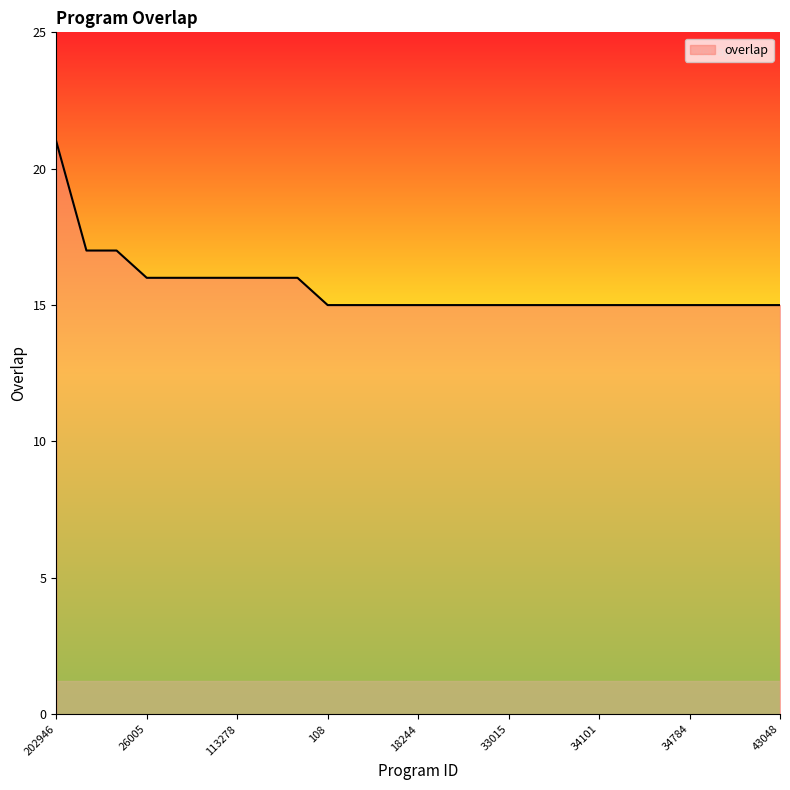

Does the chart have visible grid lines?

No